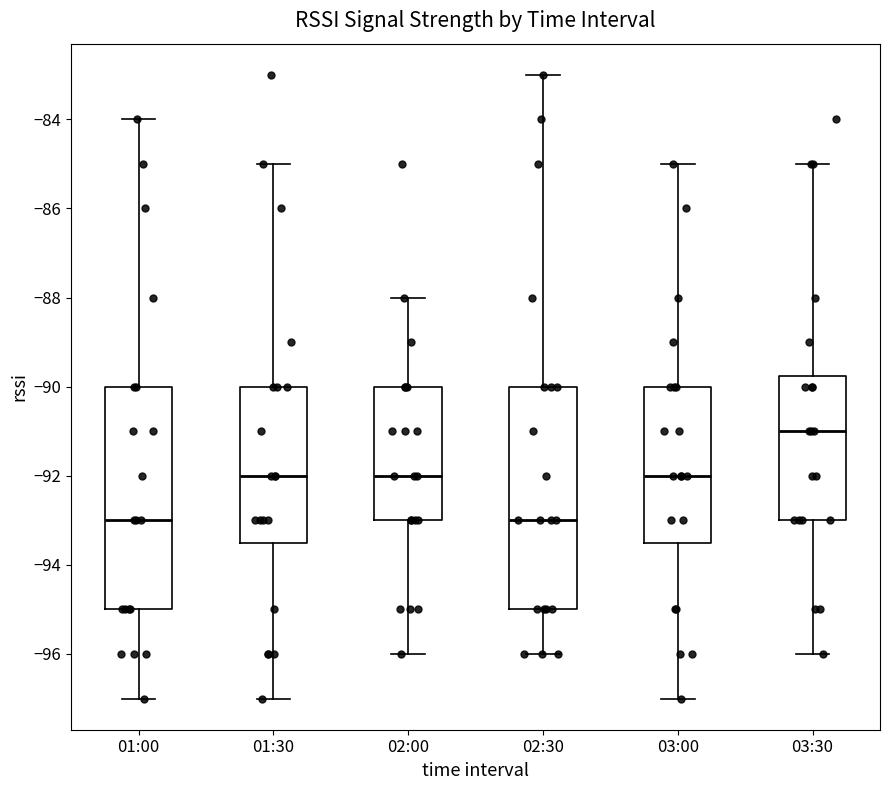

Reading left to right, read every box against the y-axis: the position of its median line, the range the box covers, and the ends of its whiskers. The values are not printed on the chart, so give them approximately, as read against the axis.

01:00: median -93.0, box -95.0 to -90.0, whiskers -97.0 to -84.0
01:30: median -92.0, box -93.4 to -90.0, whiskers -97.0 to -85.0
02:00: median -92.0, box -93.0 to -90.0, whiskers -96.0 to -88.0
02:30: median -93.0, box -95.0 to -90.0, whiskers -96.0 to -83.0
03:00: median -92.0, box -93.4 to -90.0, whiskers -97.0 to -85.0
03:30: median -91.0, box -93.0 to -89.8, whiskers -96.0 to -85.0